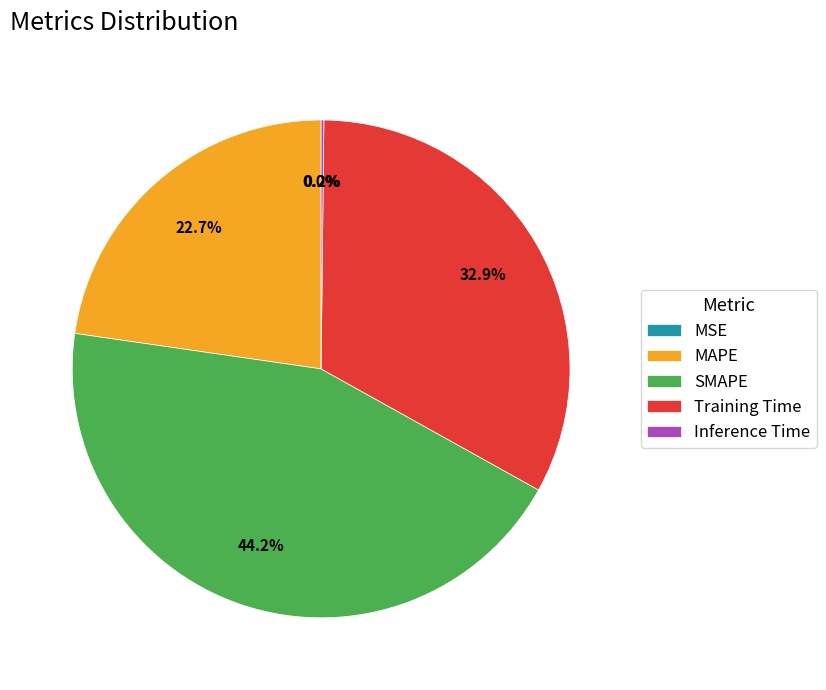

To the nearest percent, what portion does SMAPE represent?

44%